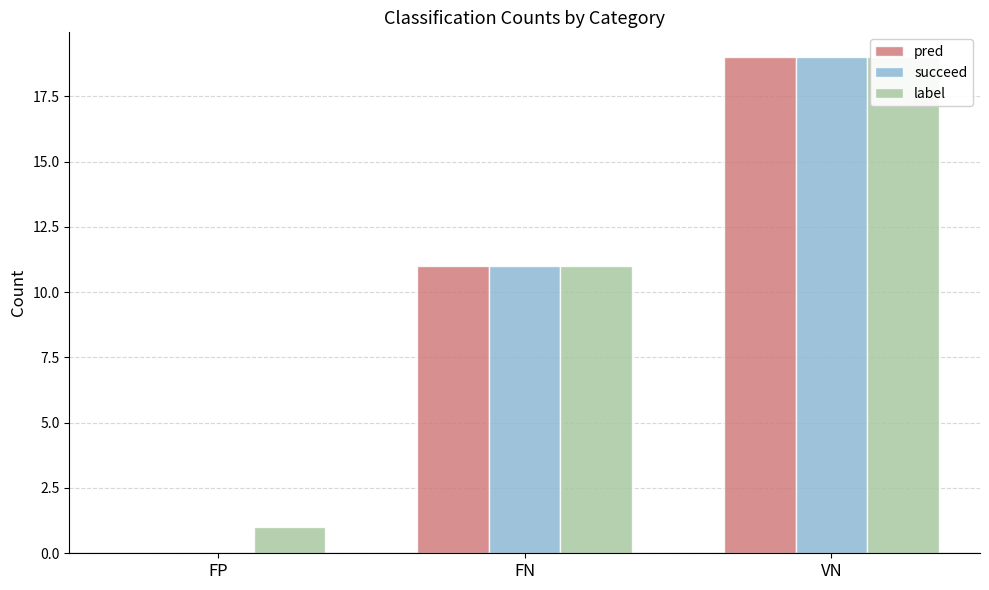

How many values in pred are above zero?

2